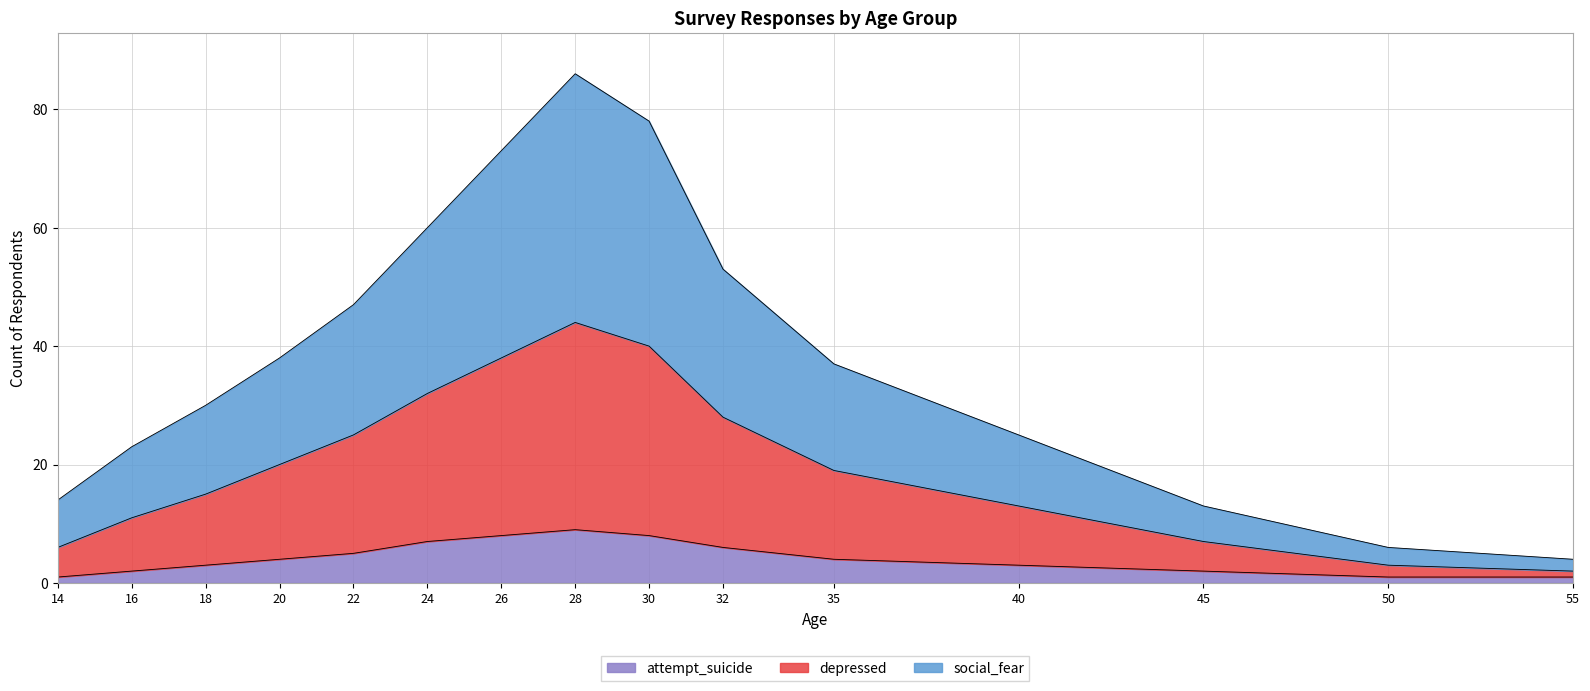

What is the value of the depressed_yes point at the 2nd from the left?

11